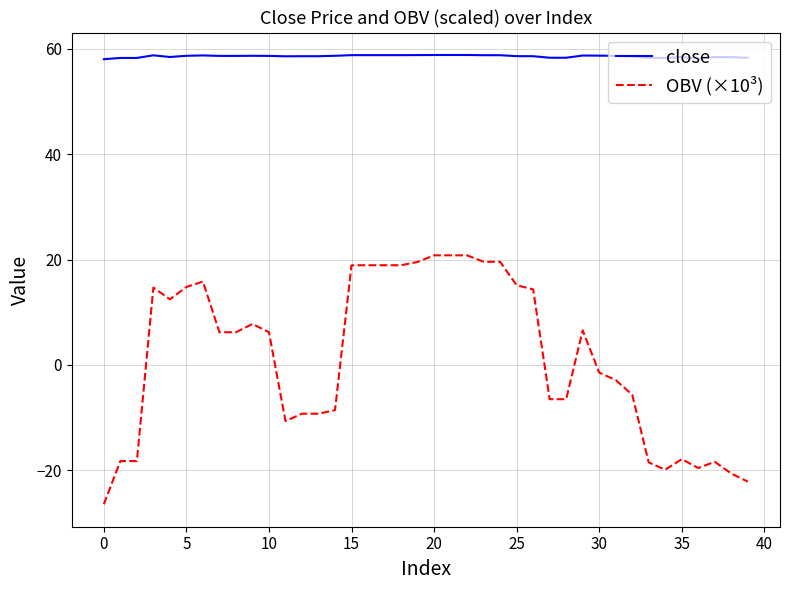

True or false: close and OBV (×10³) cross at least once.

False